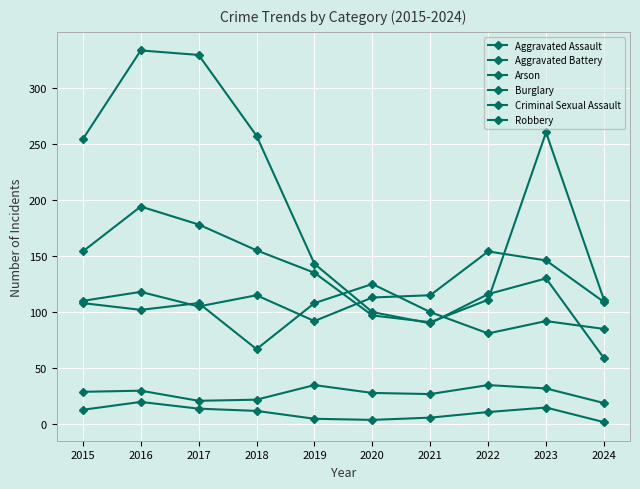

How many series are shown in this chart?

6